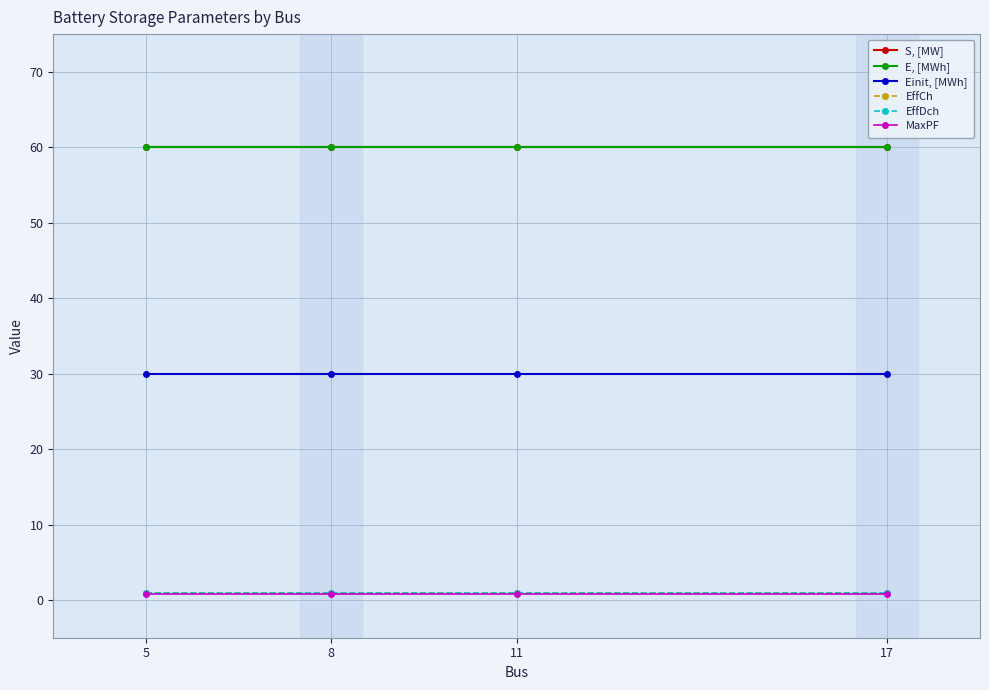

What is the total value across all series at 17?

152.6